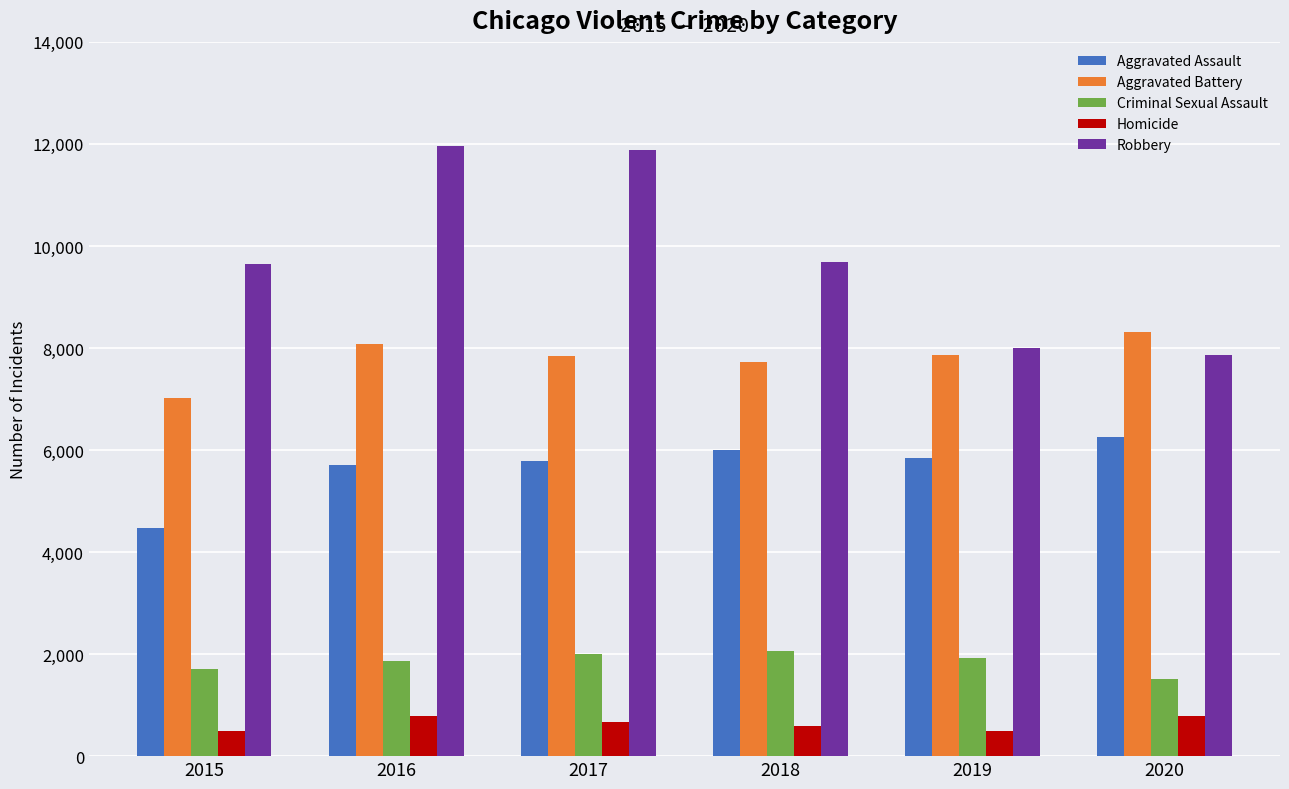

Read the Criminal Sexual Assault value at 2016, to the nearest 50.

1850